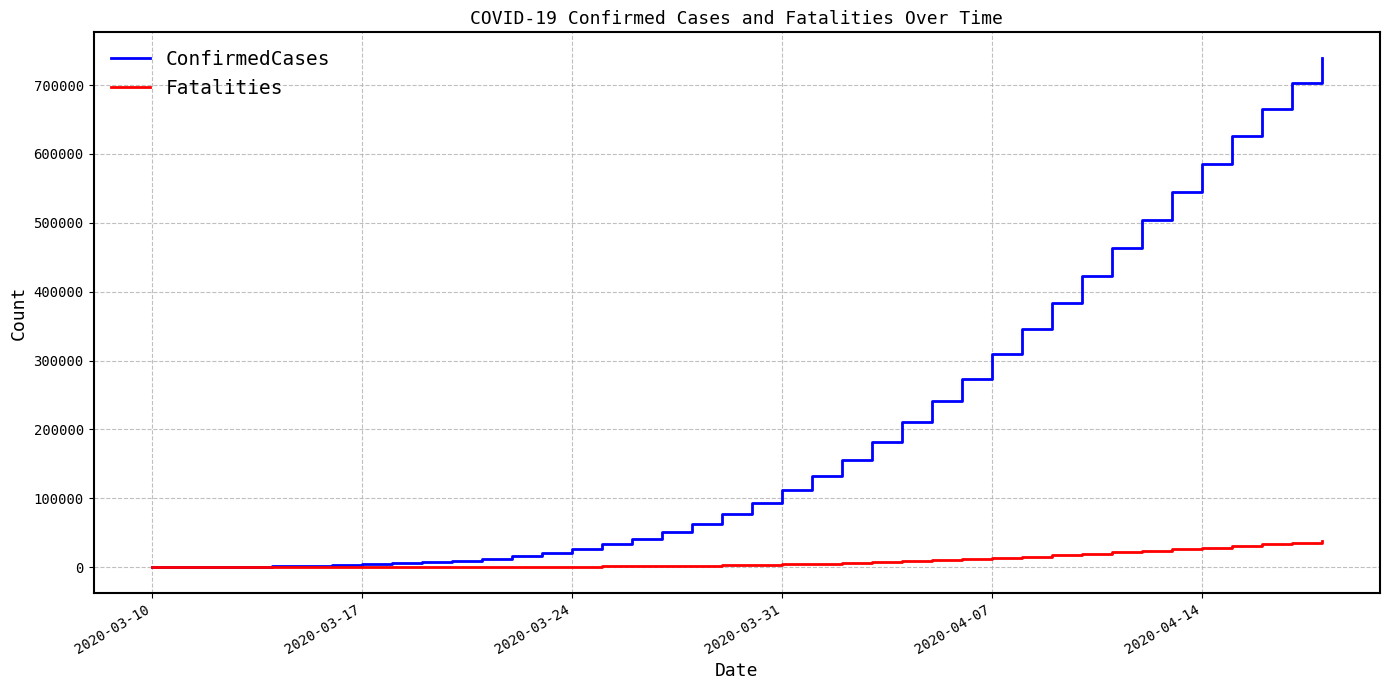

Which series has the largest total across all categories?

ConfirmedCases